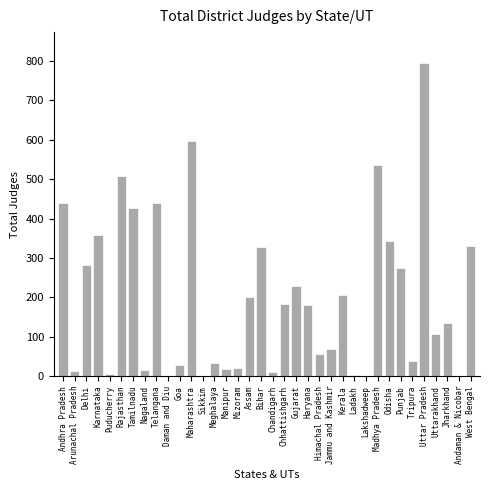

The value at Jharkhand is 134. True or false?

True